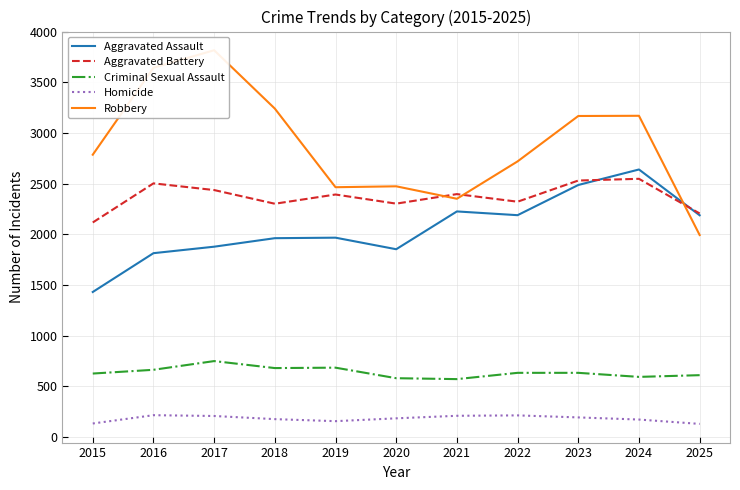

In Aggravated Battery, how many points are higher than both neighbors (excluding endpoints)?

4